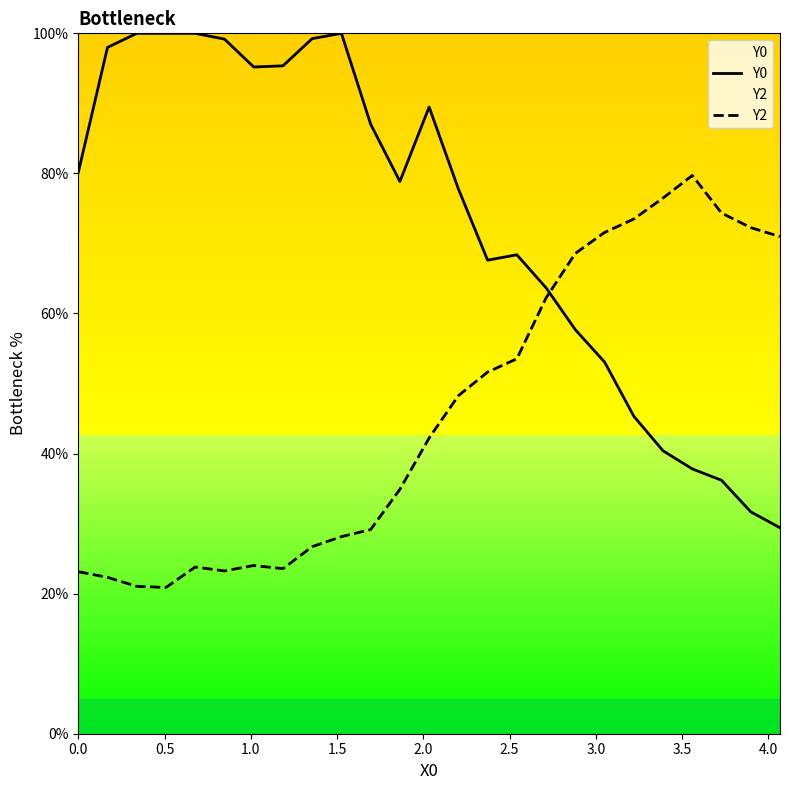

What is the lowest value of the Y0 series?

29.4